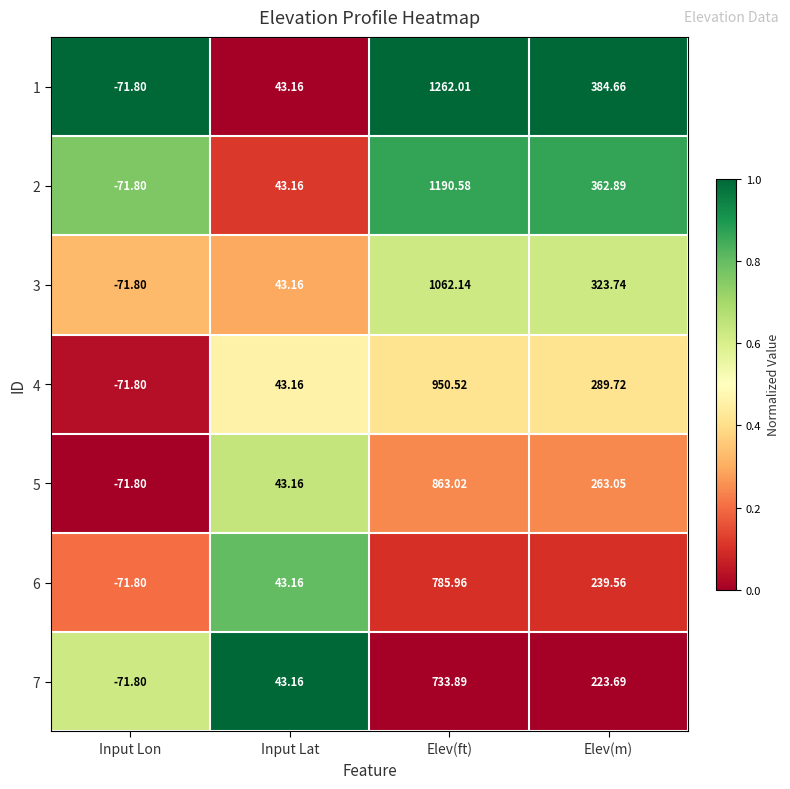

Is the value of 3 at Elev(ft) greater than the value of 4 at Elev(ft)?

Yes